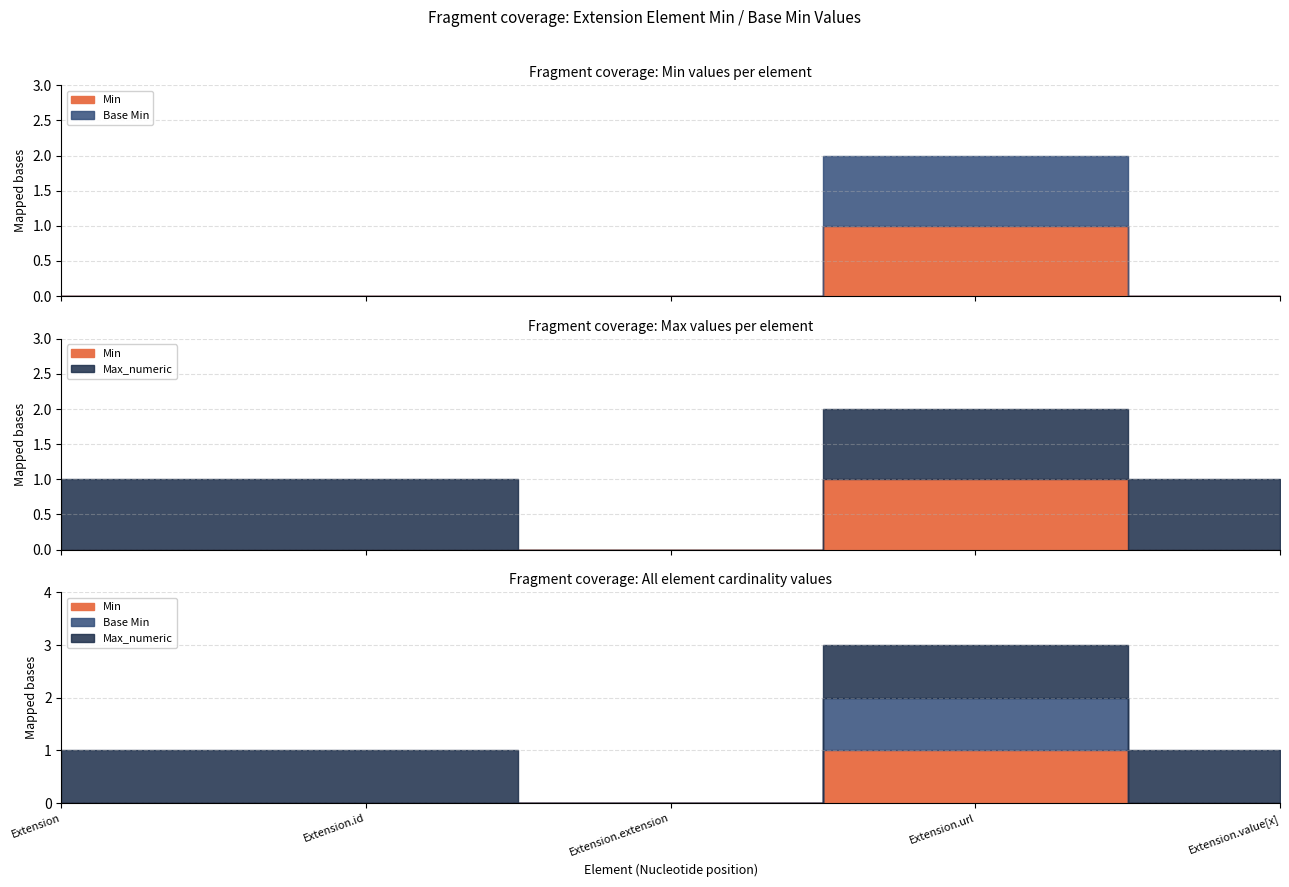

At how many categories does at least one series exceed 0?

4